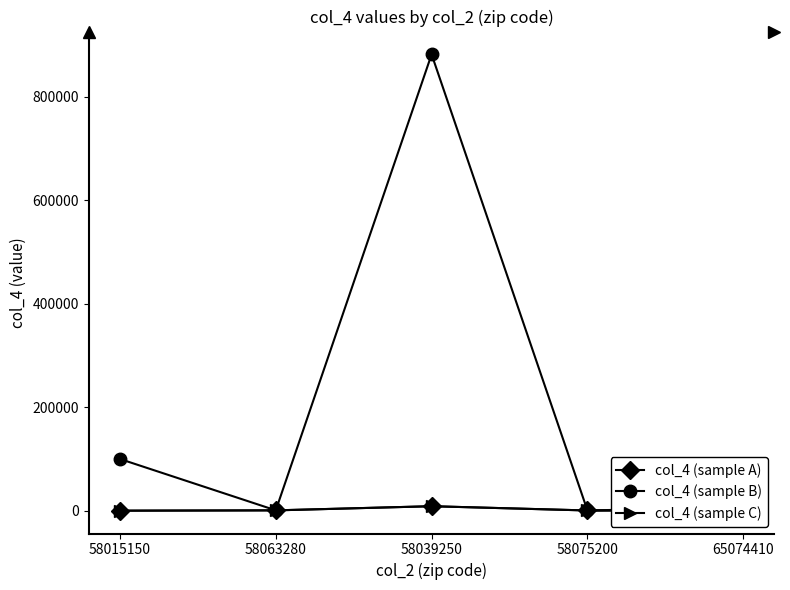

True or false: col_4 (sample A) has a value of 583 at 65074410.

True